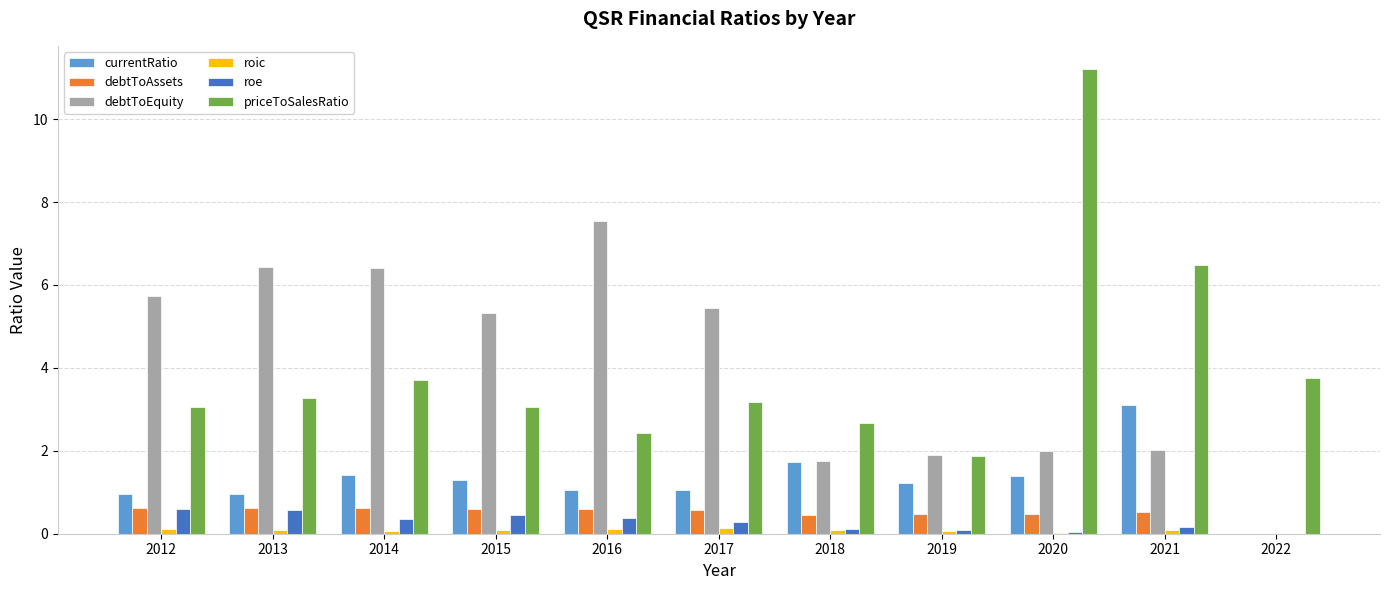

Between 2019 and 2020, which series saw the biggest shift?

priceToSalesRatio